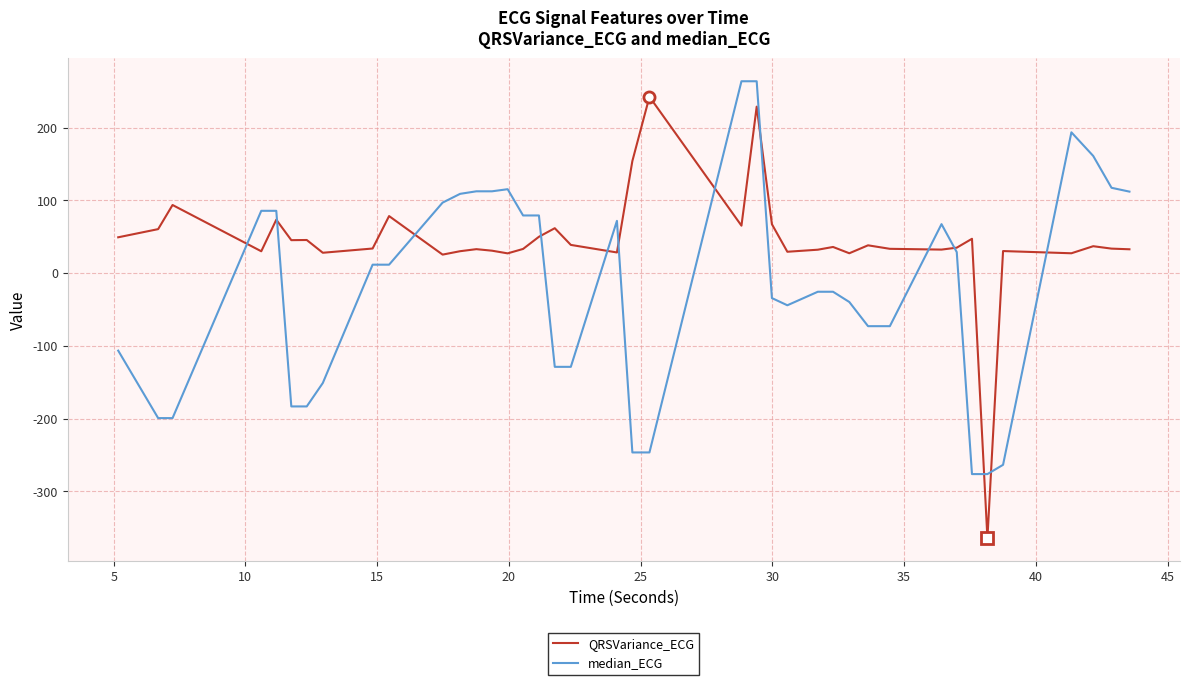

In QRSVariance_ECG, how many points are lower than both neighbors (excluding endpoints)?

12